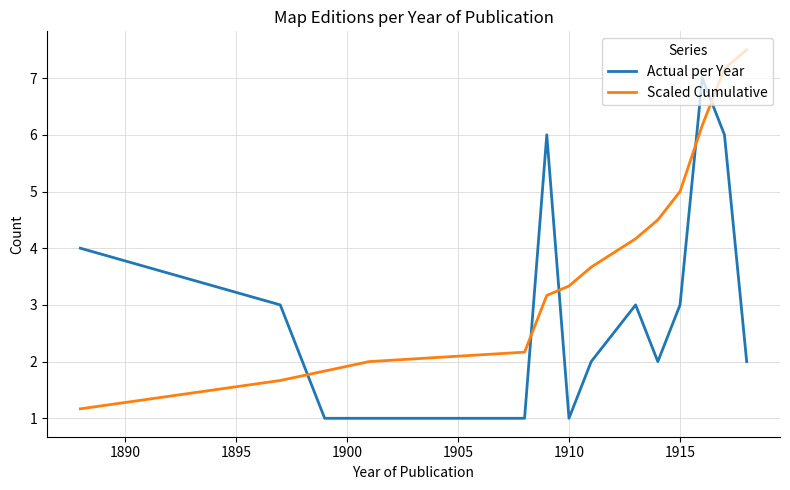

Count the number of categories in the chart.

14